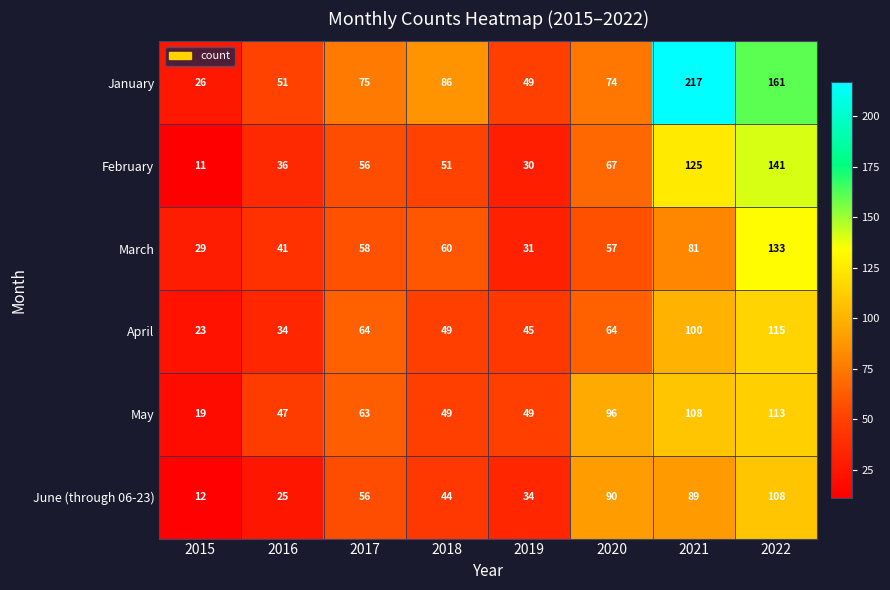

What is the difference between the maximum and second lowest values in the January series?

168